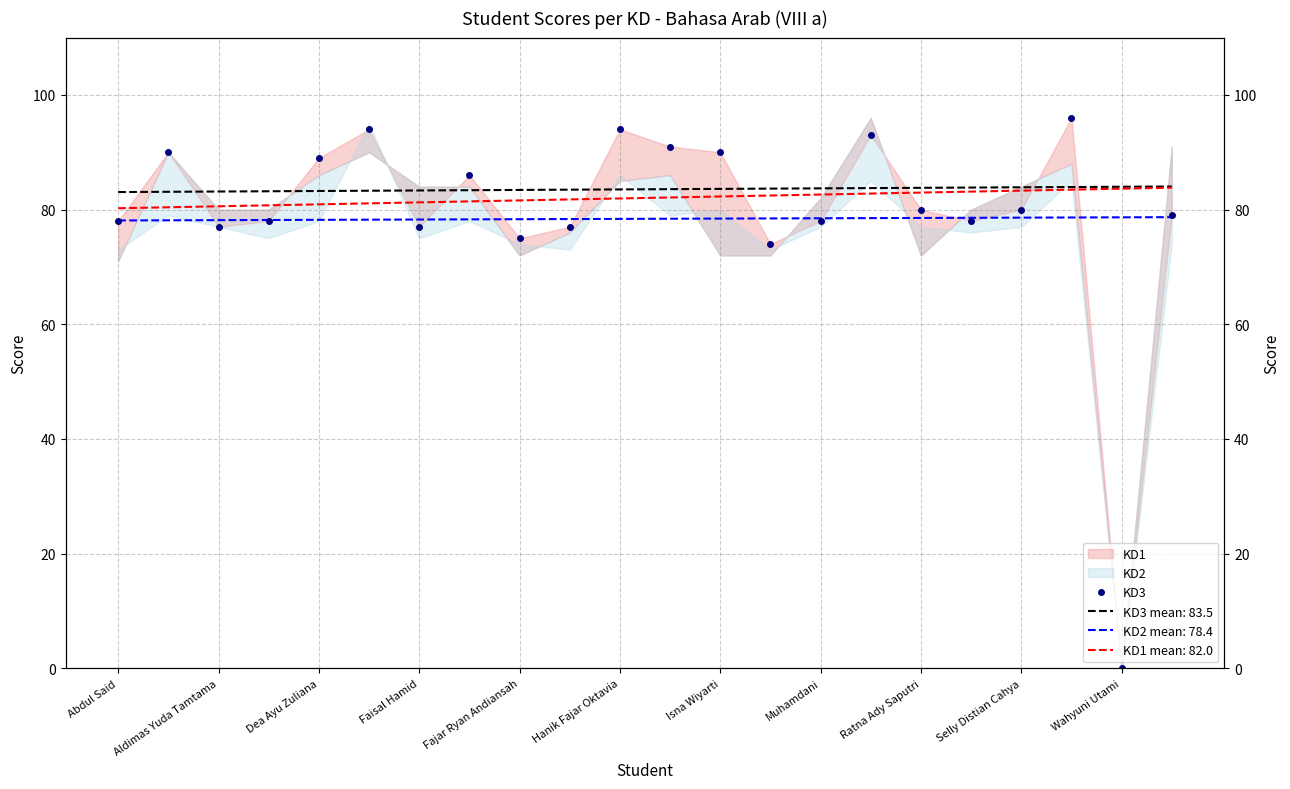

At which category does the chart reach its peak across all series?

19